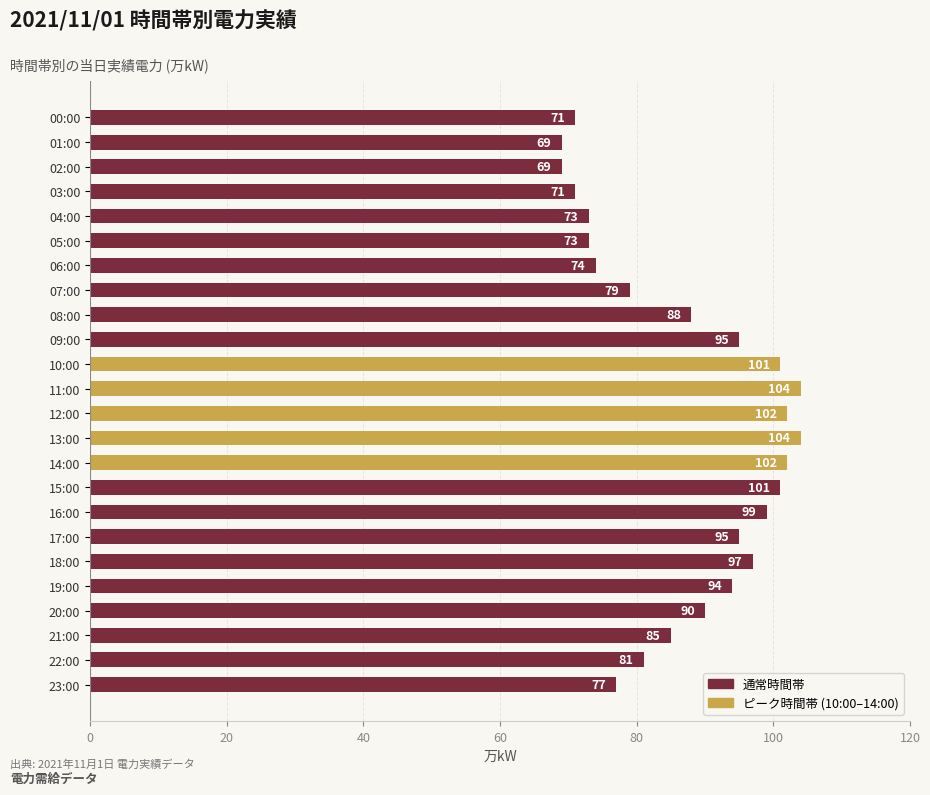

The chart shows a value of 16 at 04:00. True or false?

False